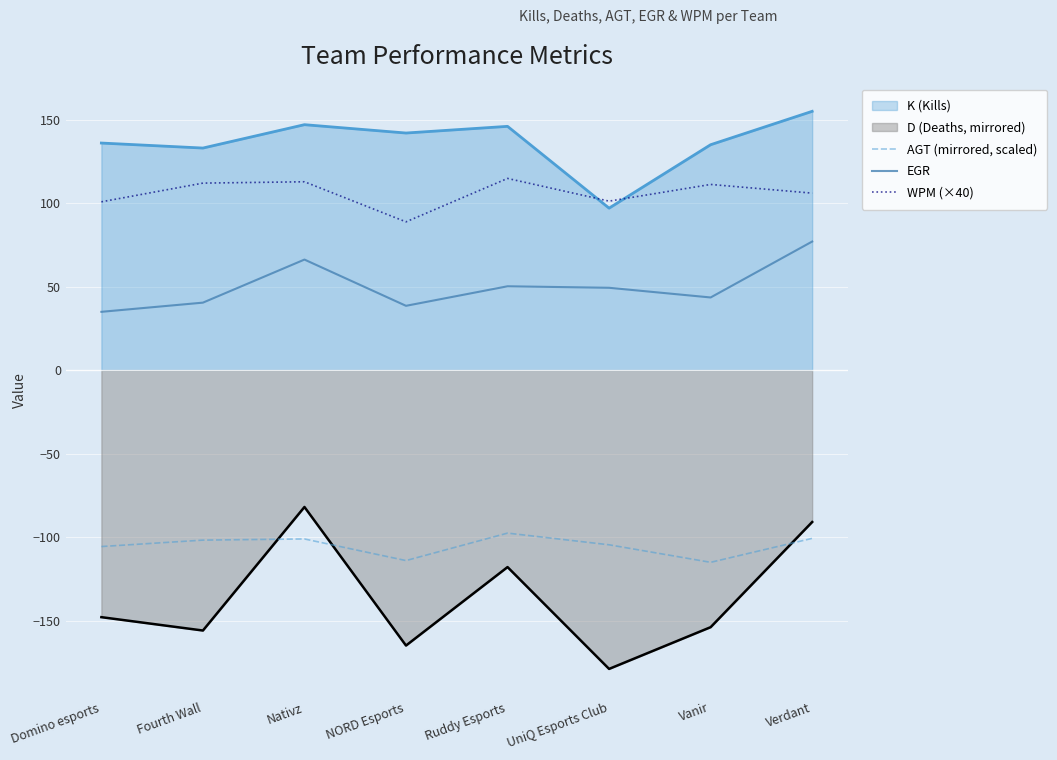

True or false: AGT (mirrored, scaled) and WPM (×40) intersect in this chart.

False